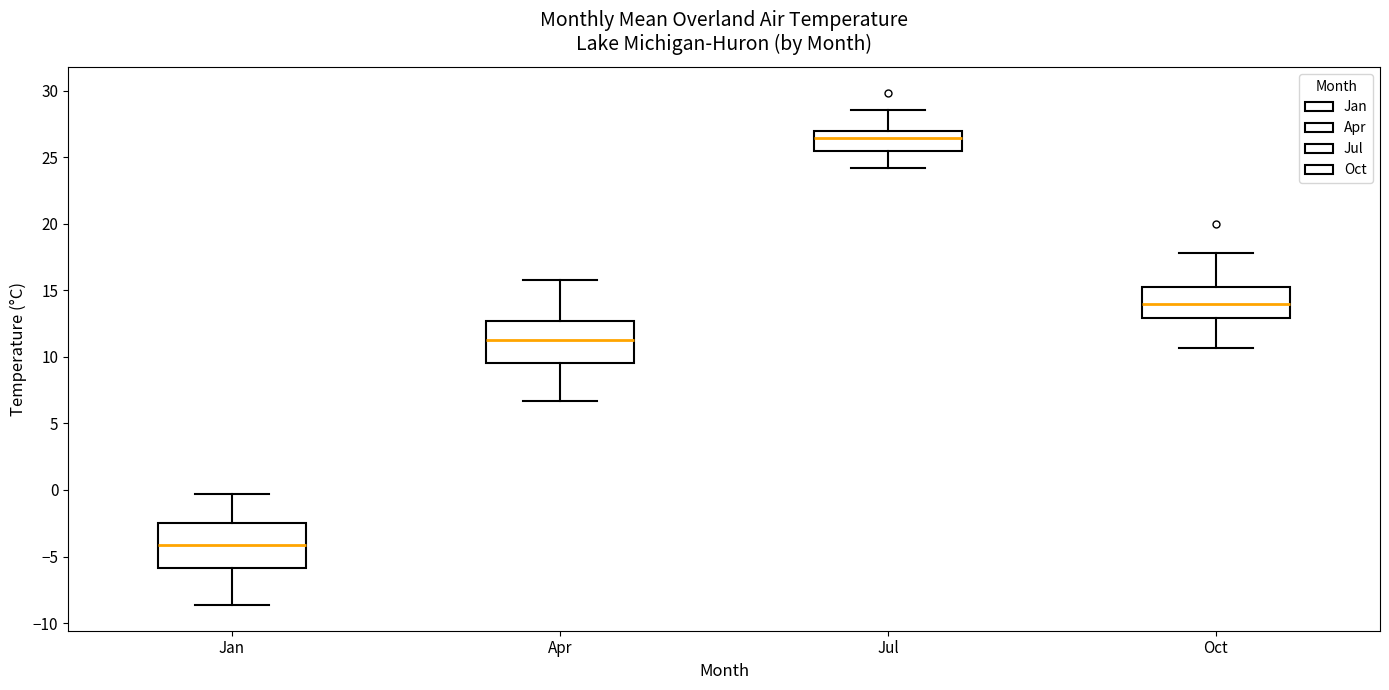

Reading left to right, read every box against the y-axis: the position of its median line, the range the box covers, and the ends of its whiskers. The values are not printed on the chart, so give them approximately, as read against the axis.

Jan: median -4.0, box -6.0 to -2.5, whiskers -8.5 to -0.5
Apr: median 11.5, box 9.5 to 12.5, whiskers 6.5 to 15.5
Jul: median 26.5, box 25.5 to 27.0, whiskers 24.0 to 28.5
Oct: median 14.0, box 13.0 to 15.5, whiskers 10.5 to 18.0